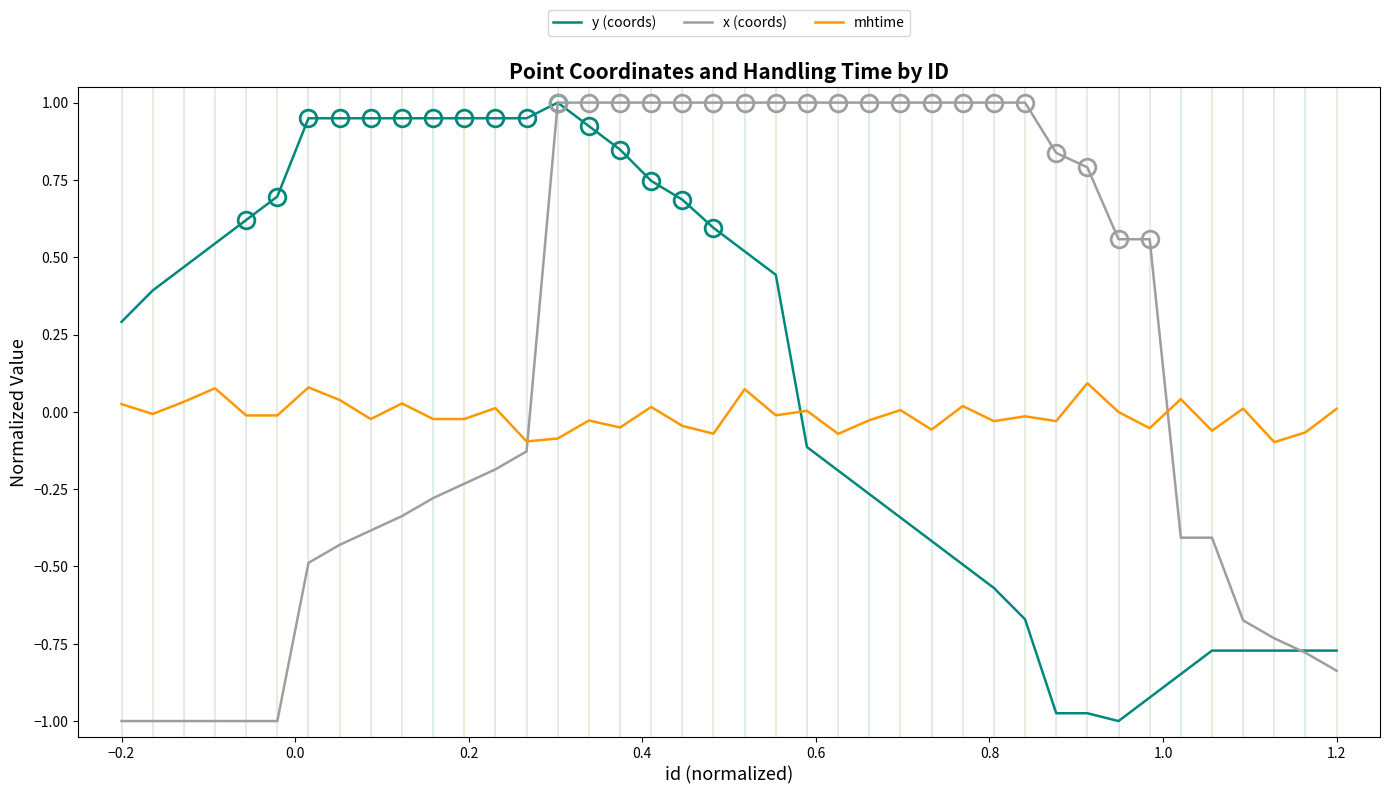

True or false: mhtime and x (coords) cross at least once.

True